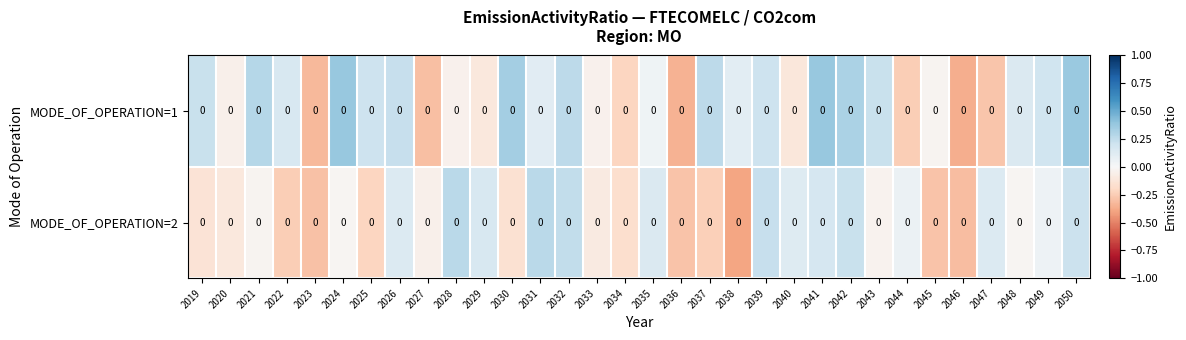

How many values in MODE_OF_OPERATION=1 are below zero?

13